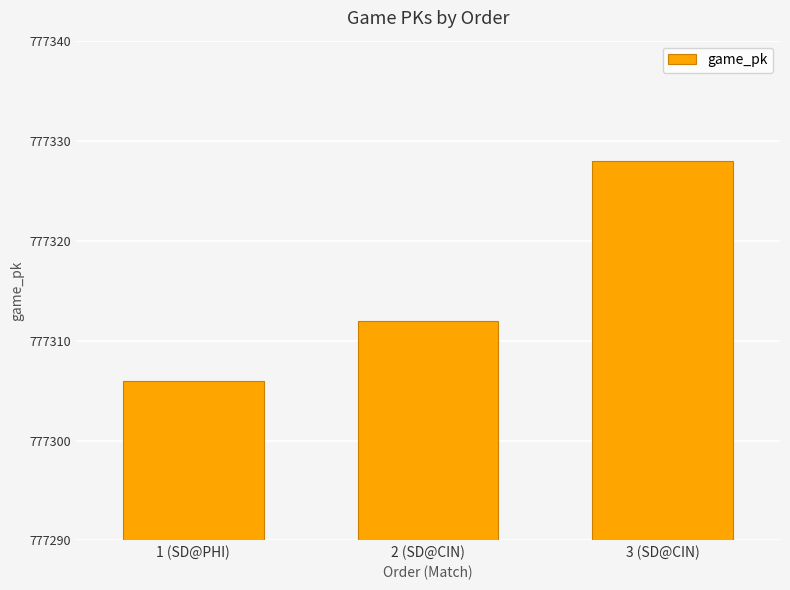

What is the value of the 2nd bar from the left?

777312